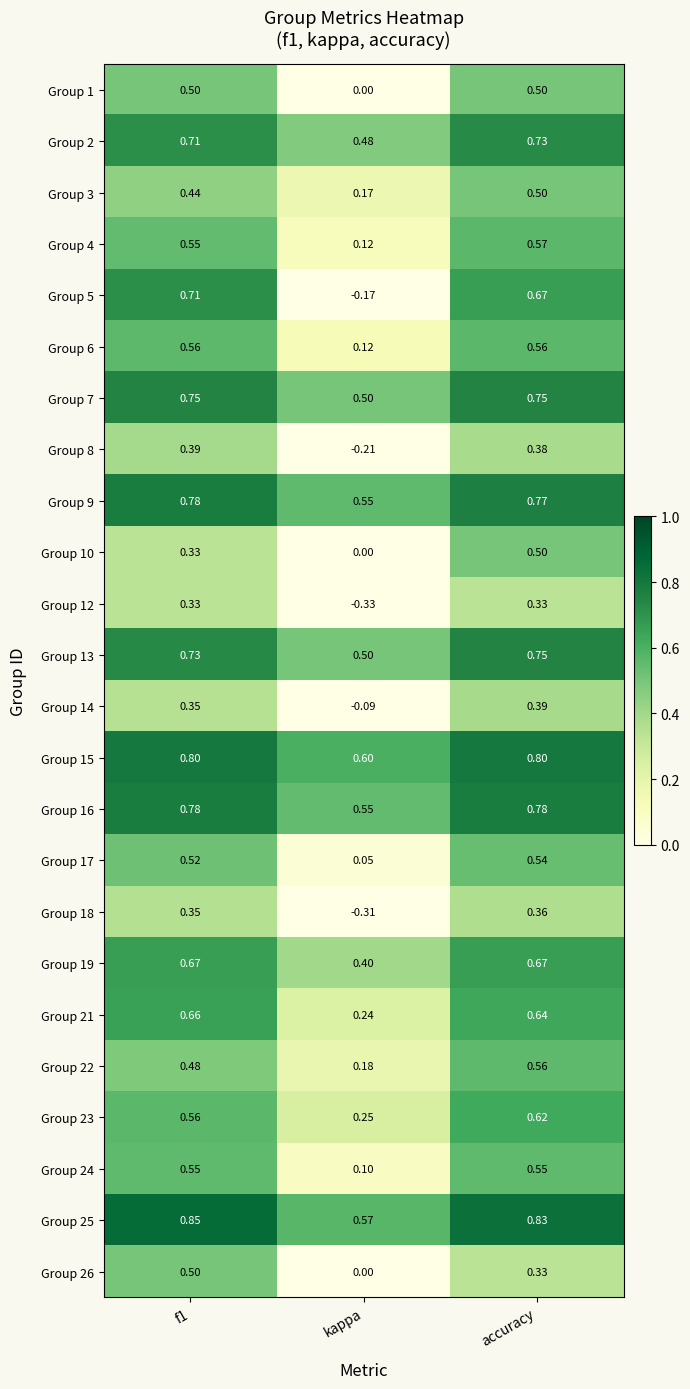

Which category has the lowest value in the Group 10 series?

kappa